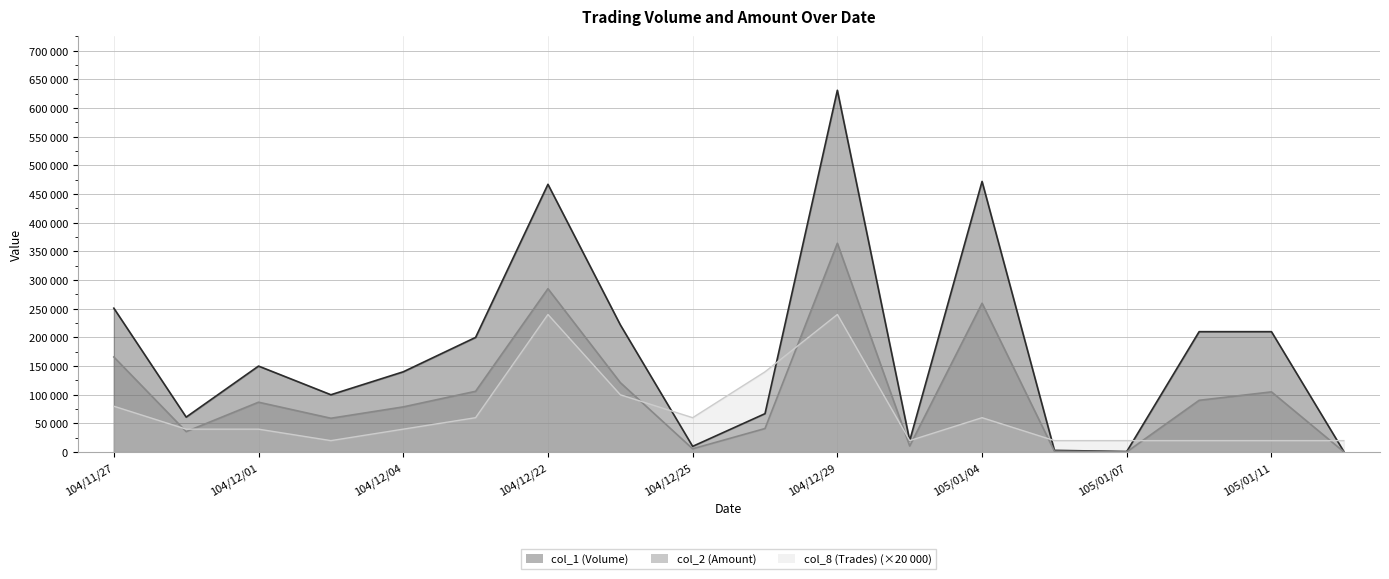

The col_2 (Amount) series shows 720 at 105/01/05. True or false?

False